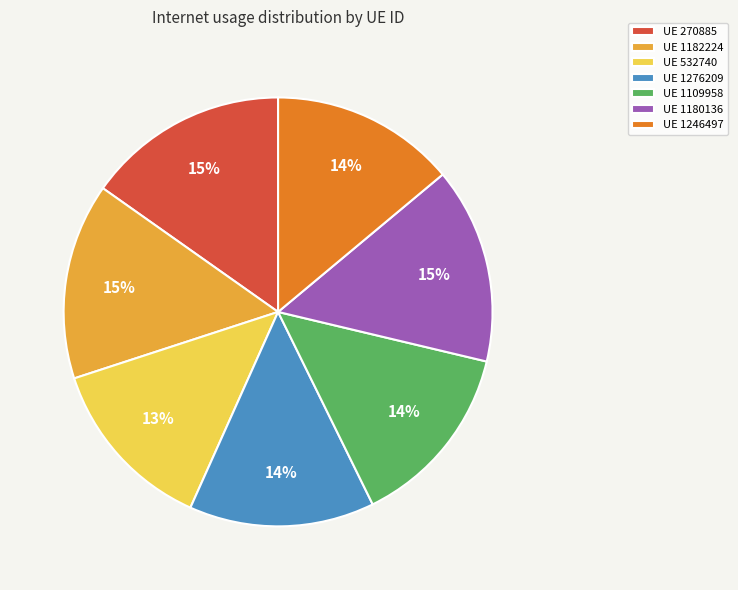

Which category has the smallest portion of the pie?

UE 532740